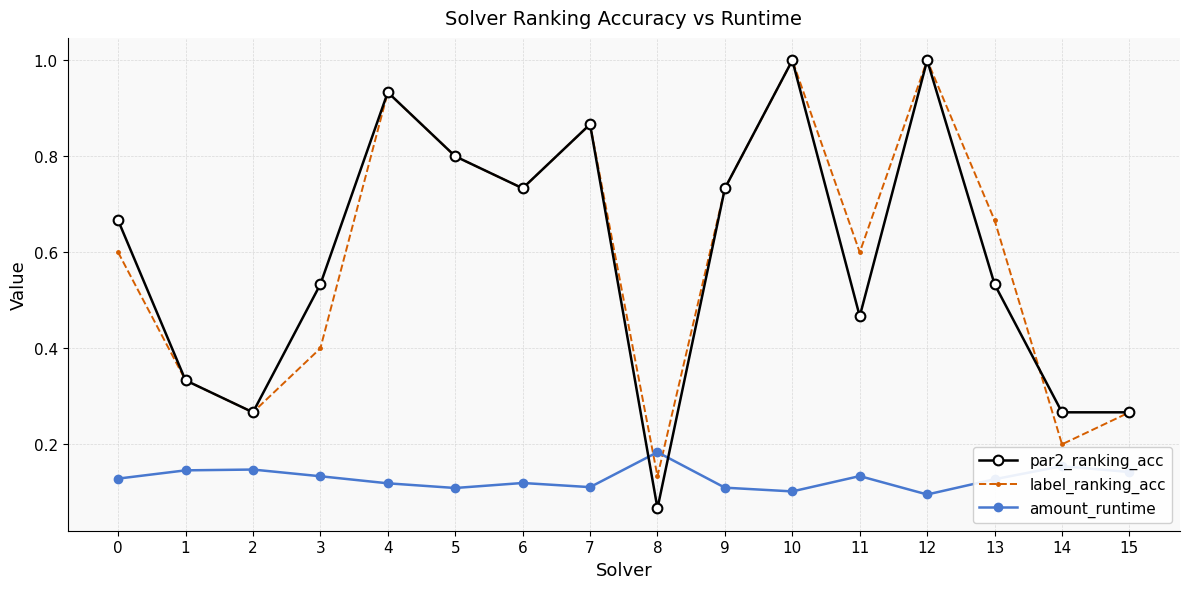

At which label does label_ranking_acc reach its minimum?

8